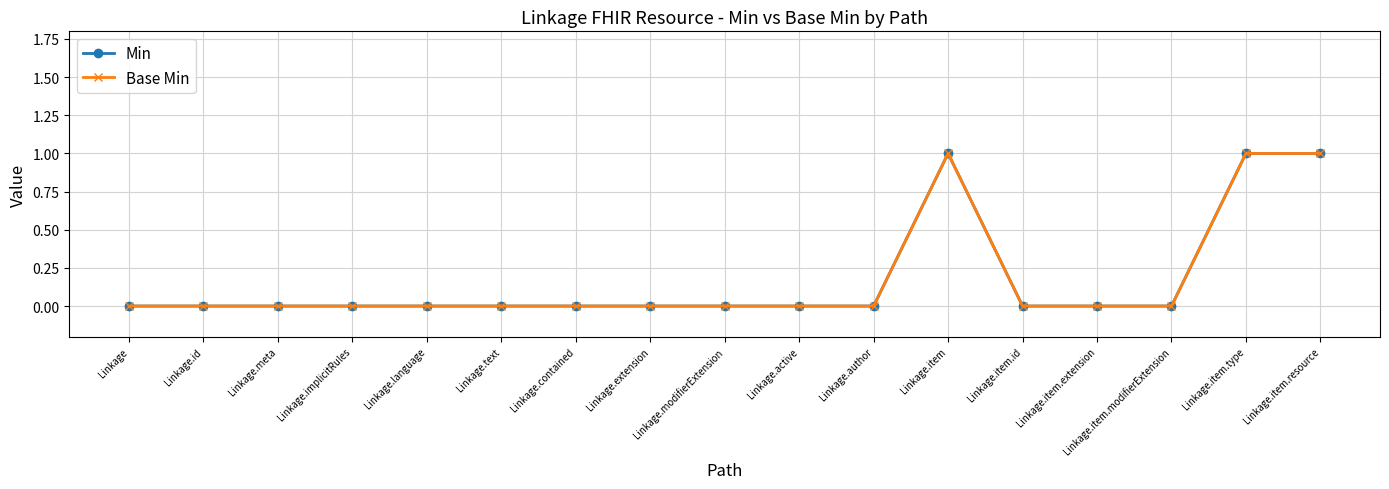

At which category does the chart reach its minimum across all series?

Linkage